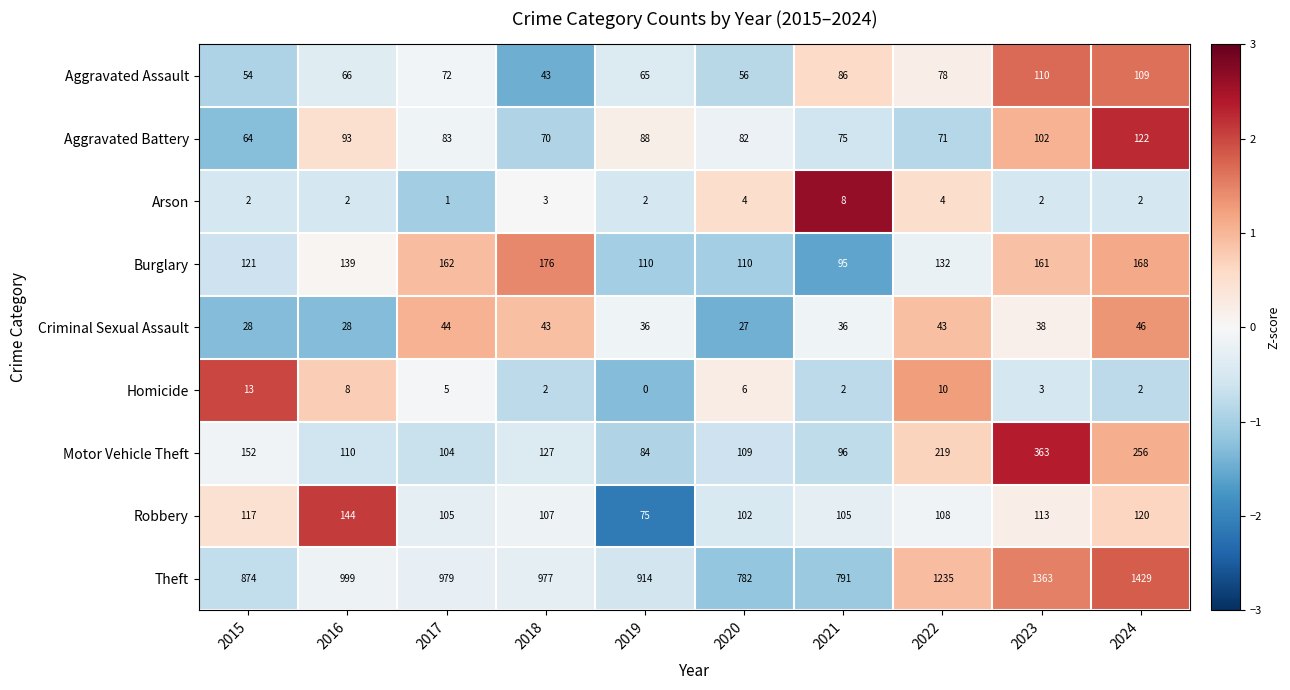

Count the number of categories in the chart.

10